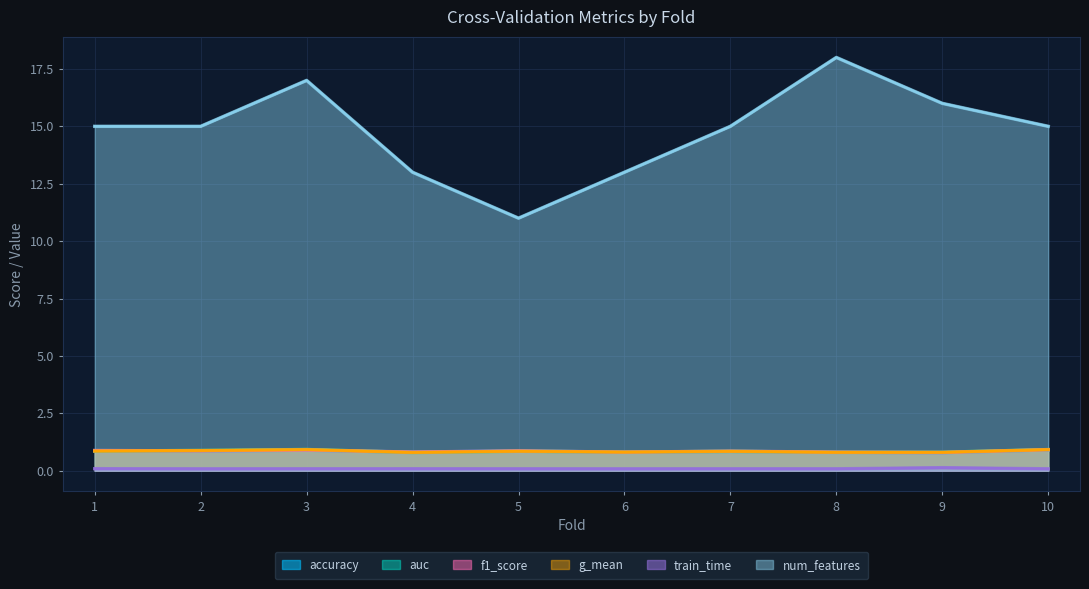

Reading left to right, extract all data points from this chart.

accuracy: 1=0.9	2=0.9	3=0.9	4=0.8	5=0.9	6=0.8	7=0.8	8=0.8	9=0.8	10=0.9
auc: 1=0.9	2=0.9	3=0.9	4=0.8	5=0.8	6=0.8	7=0.8	8=0.8	9=0.8	10=0.9
f1_score: 1=0.9	2=0.9	3=0.9	4=0.8	5=0.9	6=0.8	7=0.9	8=0.8	9=0.8	10=0.9
g_mean: 1=0.9	2=0.9	3=0.9	4=0.8	5=0.8	6=0.8	7=0.8	8=0.8	9=0.8	10=0.9
train_time: 1=0.1	2=0.1	3=0.1	4=0.1	5=0.1	6=0.1	7=0.1	8=0.1	9=0.1	10=0.1
num_features: 1=15.0	2=15.0	3=17.0	4=13.0	5=11.0	6=13.0	7=15.0	8=18.0	9=16.0	10=15.0